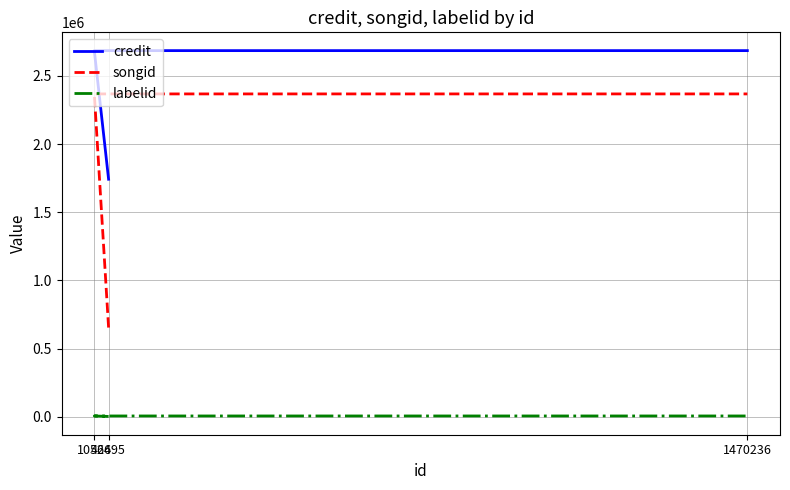

What is the minimum value shown in the chart?

2422